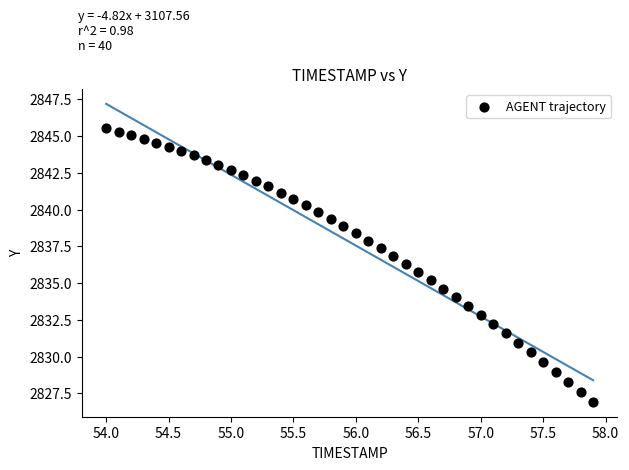

What is the range of X values (max minus min)?

3.9